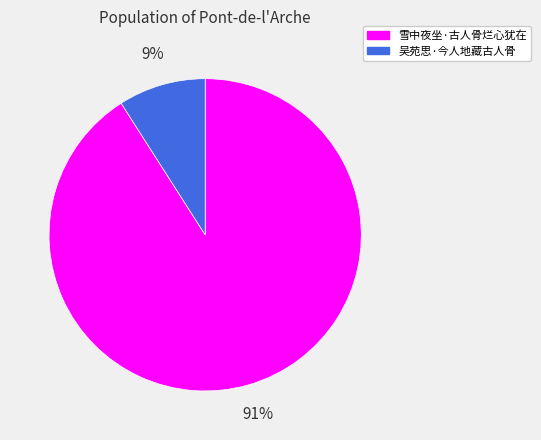

Between 雪中夜坐·古人骨烂心犹在 and 吴苑思·今人地藏古人骨, which is larger?

雪中夜坐·古人骨烂心犹在